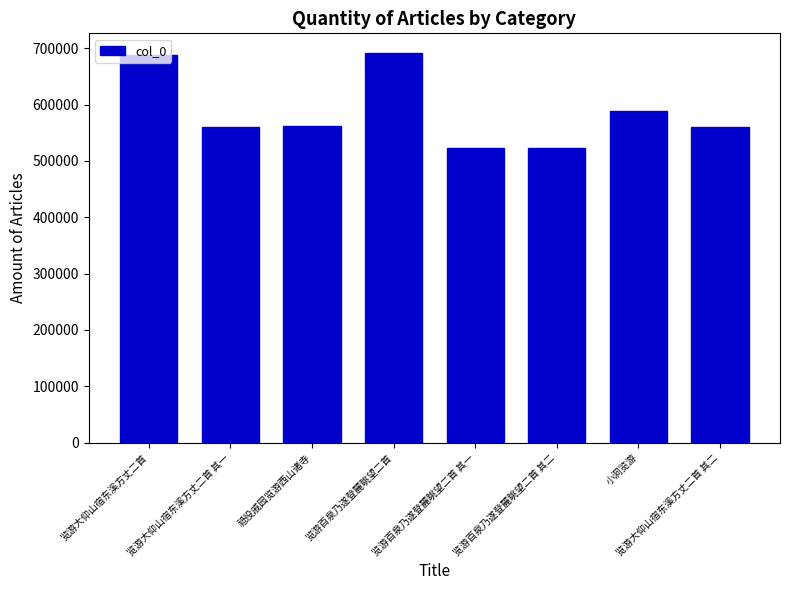

Where is the data nearest to the value 607353?

小洞览游